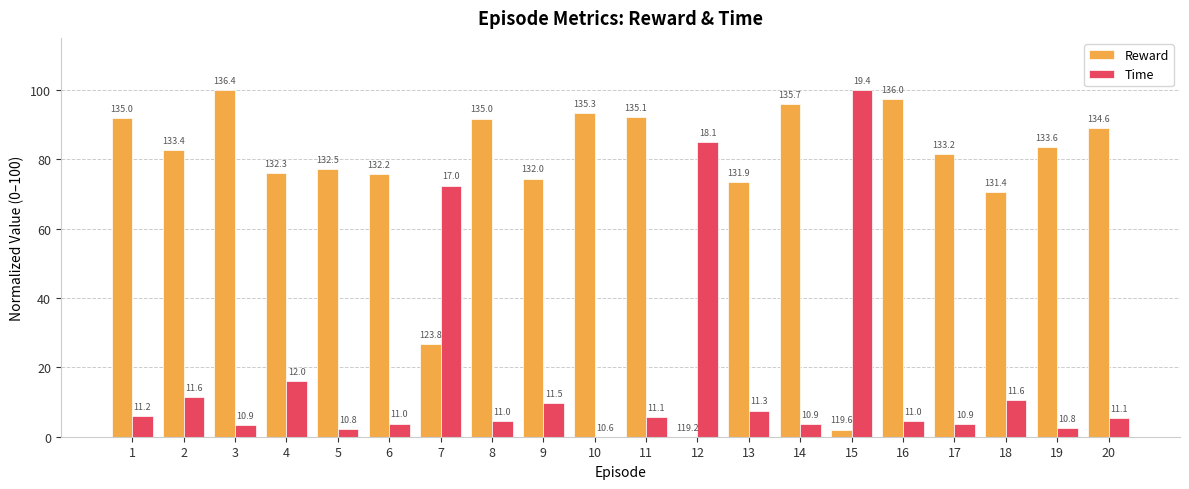

Which has a higher value, 3 or 2?

3